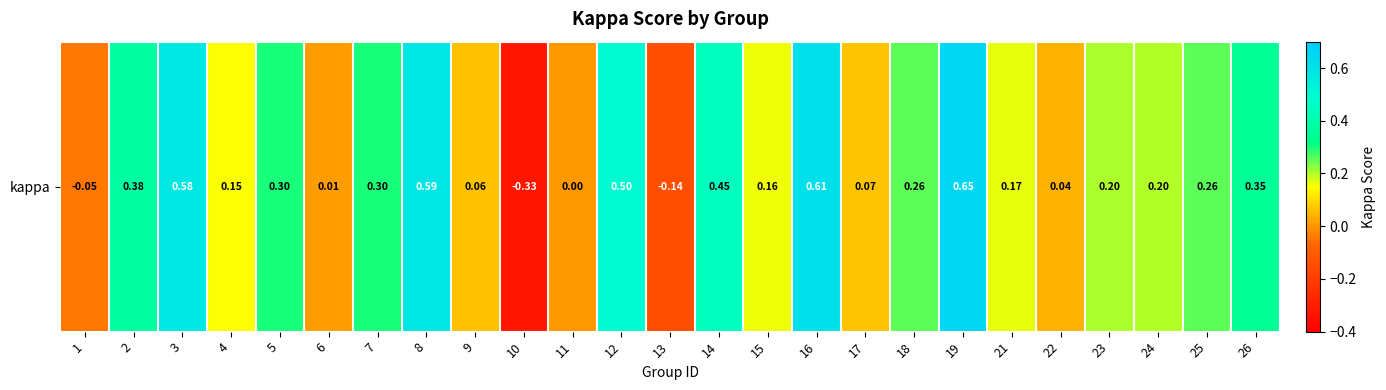

True or false: the data shows 0.4 at 25.

False